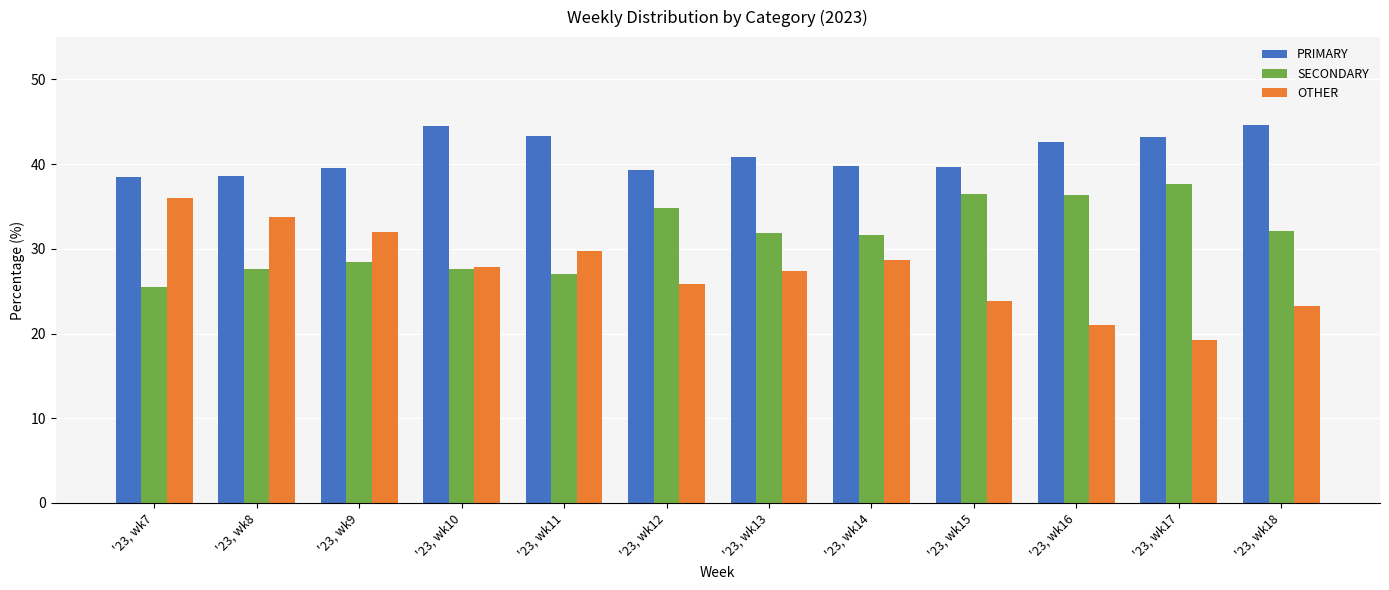

Which series has the widest spread of values?

OTHER